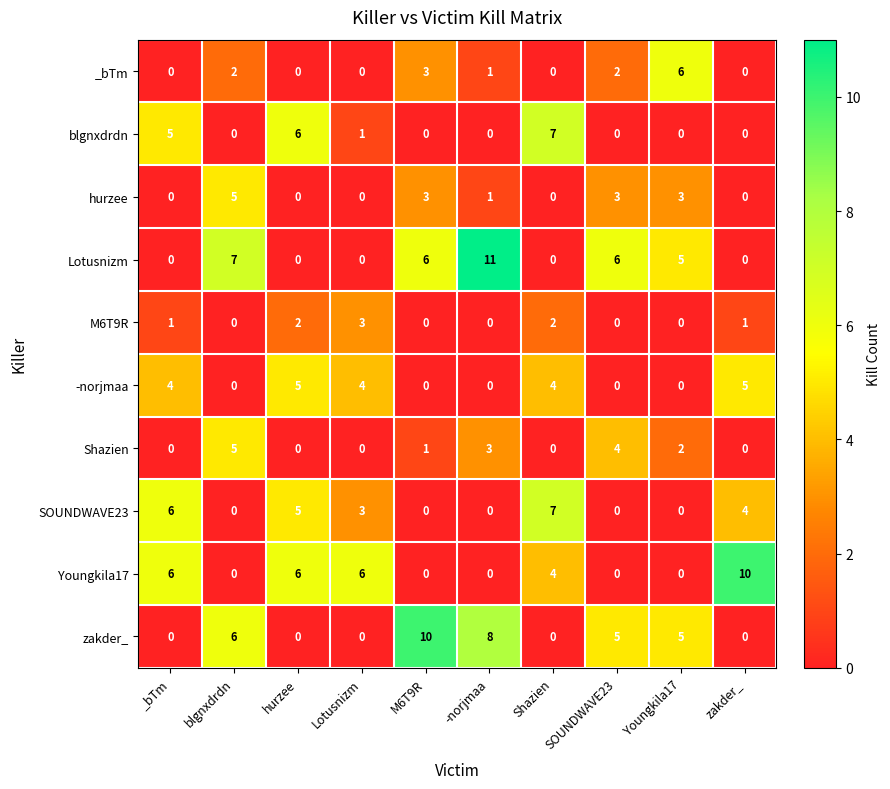

What is the approximate value of -norjmaa at Lotusnizm?

4